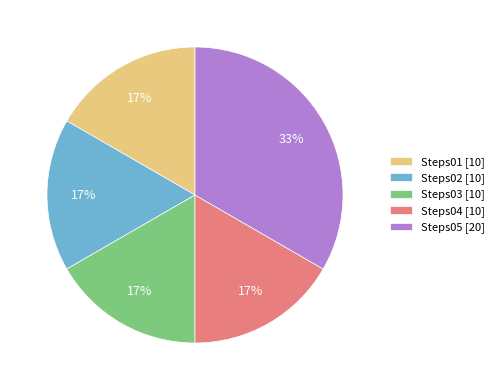

To the nearest percent, what is the combined percentage of Steps03 and Steps05?

50%